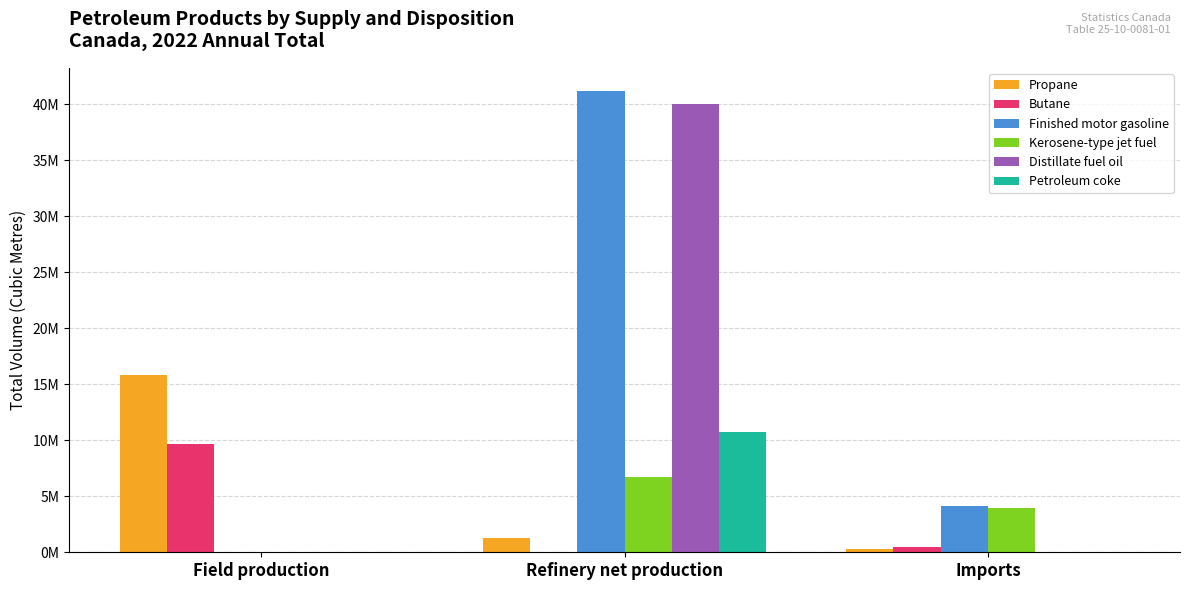

Are the bars horizontal?

No